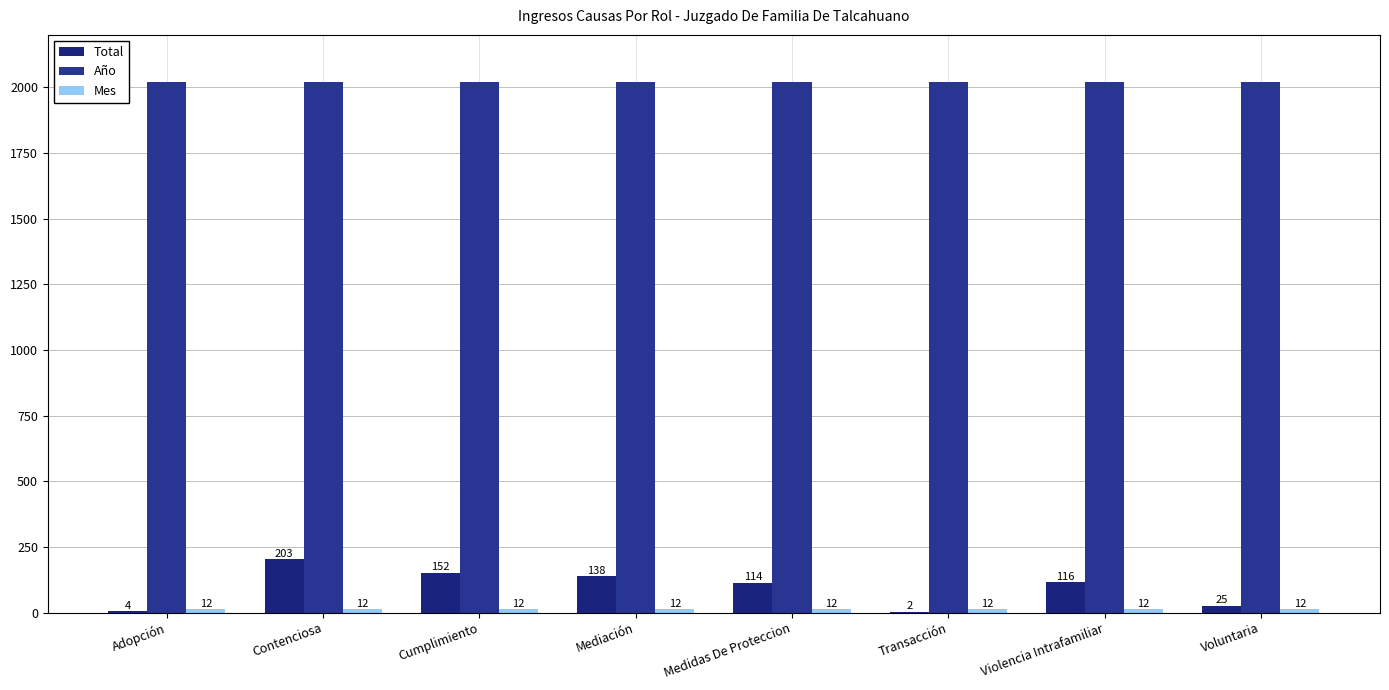

List the labels in order of Año value, smallest first.

Adopción, Contenciosa, Cumplimiento, Mediación, Medidas De Proteccion, Transacción, Violencia Intrafamiliar, Voluntaria